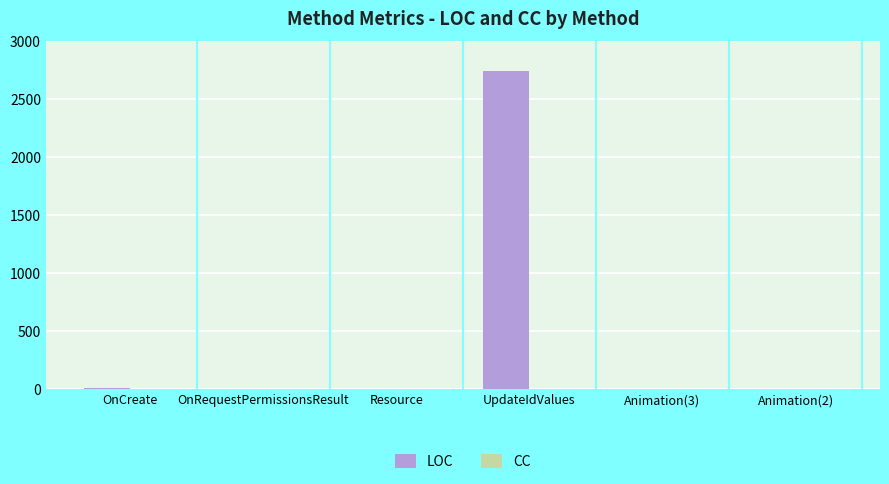

At which category is the sum across all series the highest?

UpdateIdValues